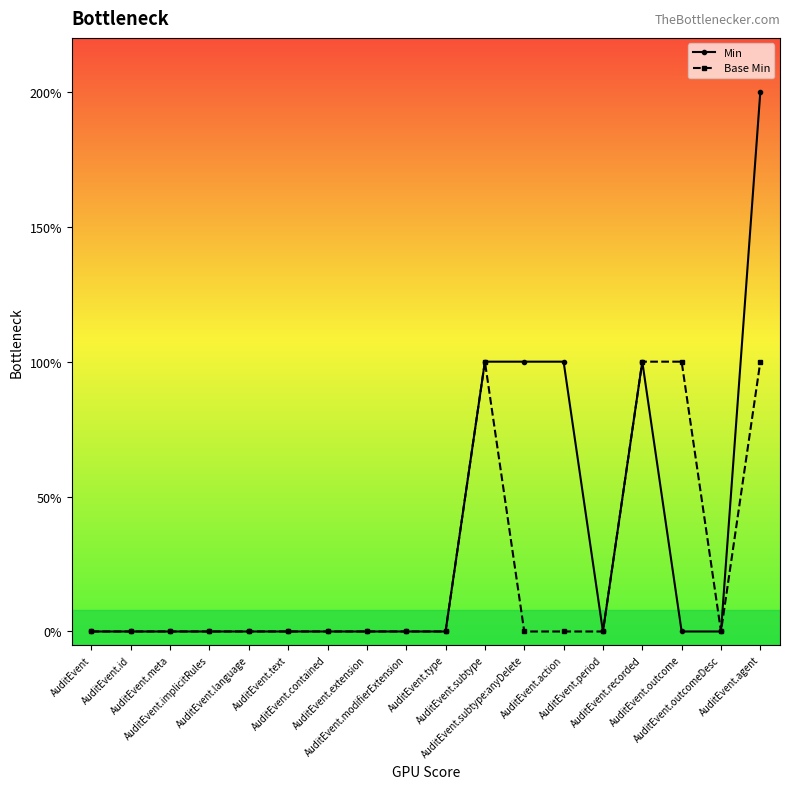

Is this an area chart (filled region under the line)?

No